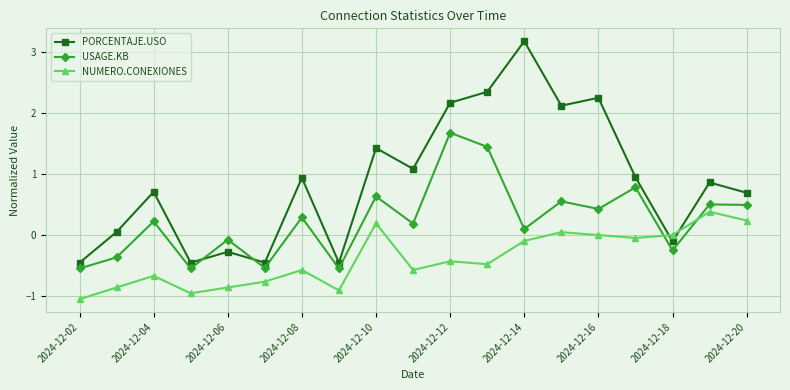

What is the value of the PORCENTAJE.USO point at the 14th from the left?

2.1